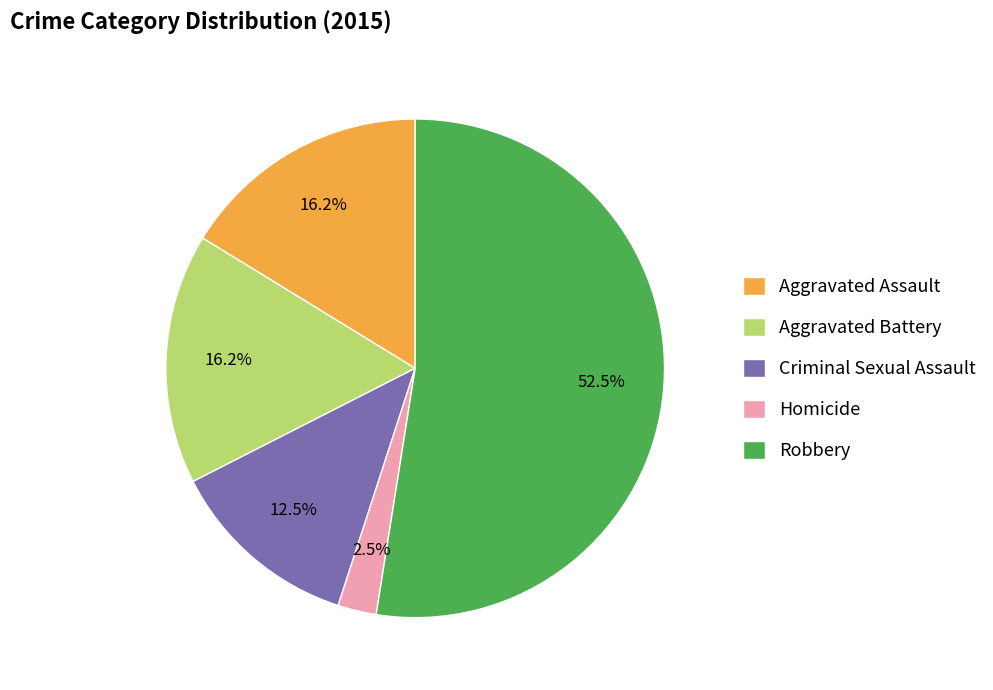

Is it true that Criminal Sexual Assault is 18% of the pie?

False